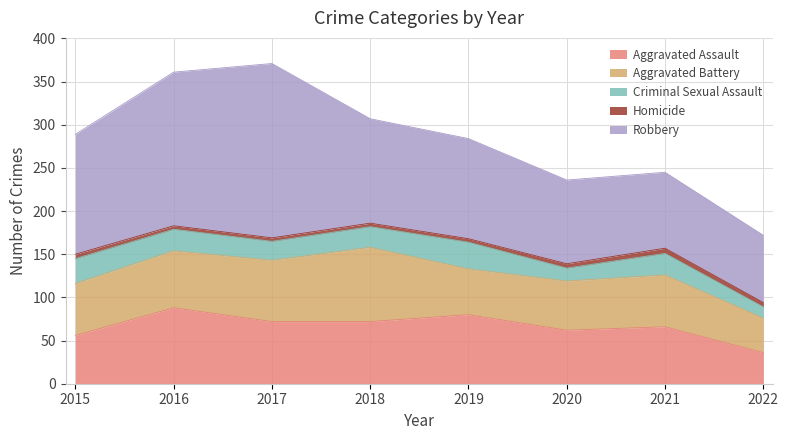

Which series changed the most between 2018 and 2021?

Robbery